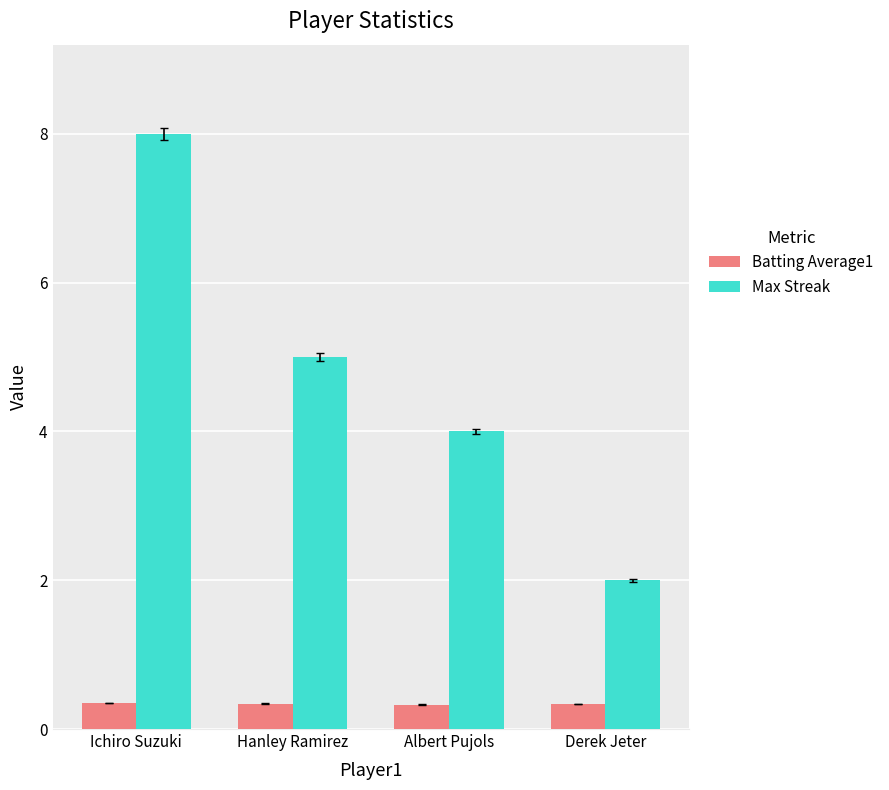

What is the difference between the highest and lowest values at Hanley Ramirez?

4.7